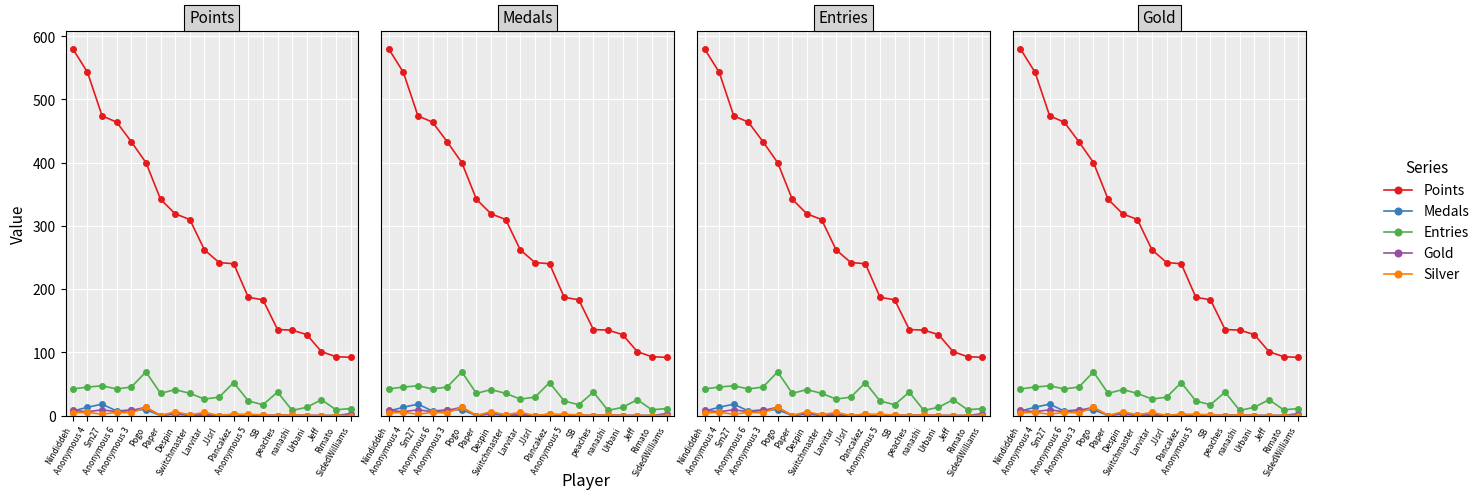

Reading left to right, what are all the values shown in this chart?

Points: Nindiddeh=580	Anonymous 4=543	Sm27=474	Anonymous 6=464	Anonymous 3=433	Pogo=400	Paper=342	Despin=319	Switchmaster=310	Larvitar=262	JJsrl=242	Pancakez=240	Anonymous 5=187	SB=183	peaches=136	nanashi=135	Urbani=128	Jeff=101	Rimato=93	SidedWilliams=92
Medals: Nindiddeh=7	Anonymous 4=13	Sm27=18	Anonymous 6=7	Anonymous 3=9	Pogo=9	Paper=0	Despin=2	Switchmaster=0	Larvitar=0	JJsrl=0	Pancakez=0	Anonymous 5=1	SB=0	peaches=0	nanashi=1	Urbani=0	Jeff=0	Rimato=0	SidedWilliams=3
Entries: Nindiddeh=42	Anonymous 4=45	Sm27=47	Anonymous 6=42	Anonymous 3=45	Pogo=69	Paper=35	Despin=41	Switchmaster=35	Larvitar=26	JJsrl=29	Pancakez=52	Anonymous 5=23	SB=17	peaches=37	nanashi=8	Urbani=13	Jeff=25	Rimato=9	SidedWilliams=11
Gold: Nindiddeh=8	Anonymous 4=6	Sm27=9	Anonymous 6=6	Anonymous 3=8	Pogo=13	Paper=0	Despin=4	Switchmaster=1	Larvitar=2	JJsrl=0	Pancakez=2	Anonymous 5=0	SB=1	peaches=0	nanashi=1	Urbani=0	Jeff=0	Rimato=0	SidedWilliams=1
Silver: Nindiddeh=4	Anonymous 4=5	Sm27=2	Anonymous 6=5	Anonymous 3=4	Pogo=13	Paper=0	Despin=6	Switchmaster=1	Larvitar=5	JJsrl=0	Pancakez=2	Anonymous 5=2	SB=1	peaches=0	nanashi=1	Urbani=0	Jeff=0	Rimato=0	SidedWilliams=0